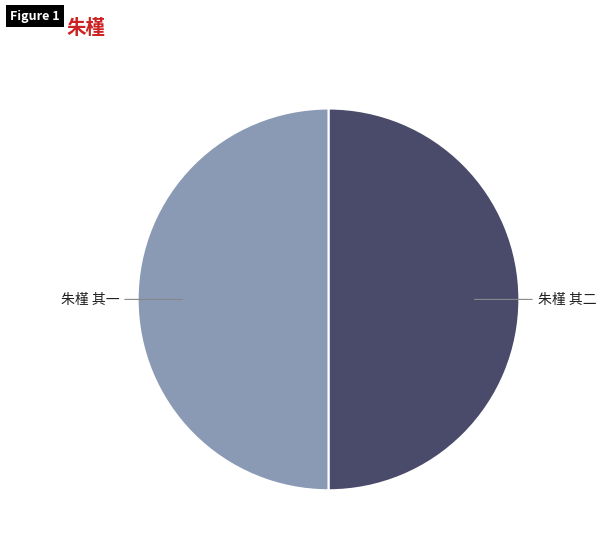

Is it true that 朱槿 其一 is 62% of the pie?

False